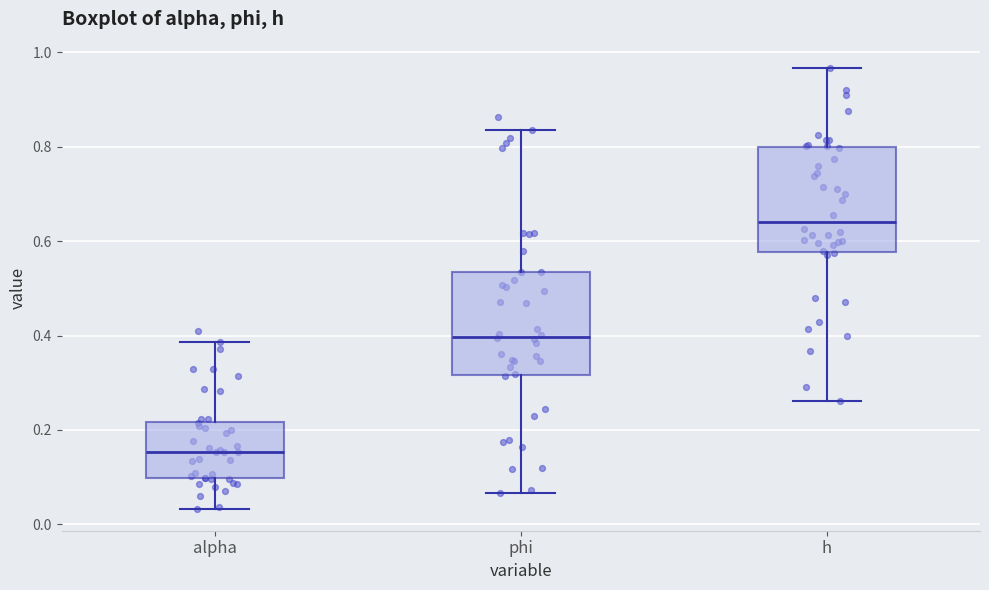

Where does the median line of the box for alpha sit on the y-axis? The values are not printed on the chart, so give them approximately, as read against the axis.

0.16